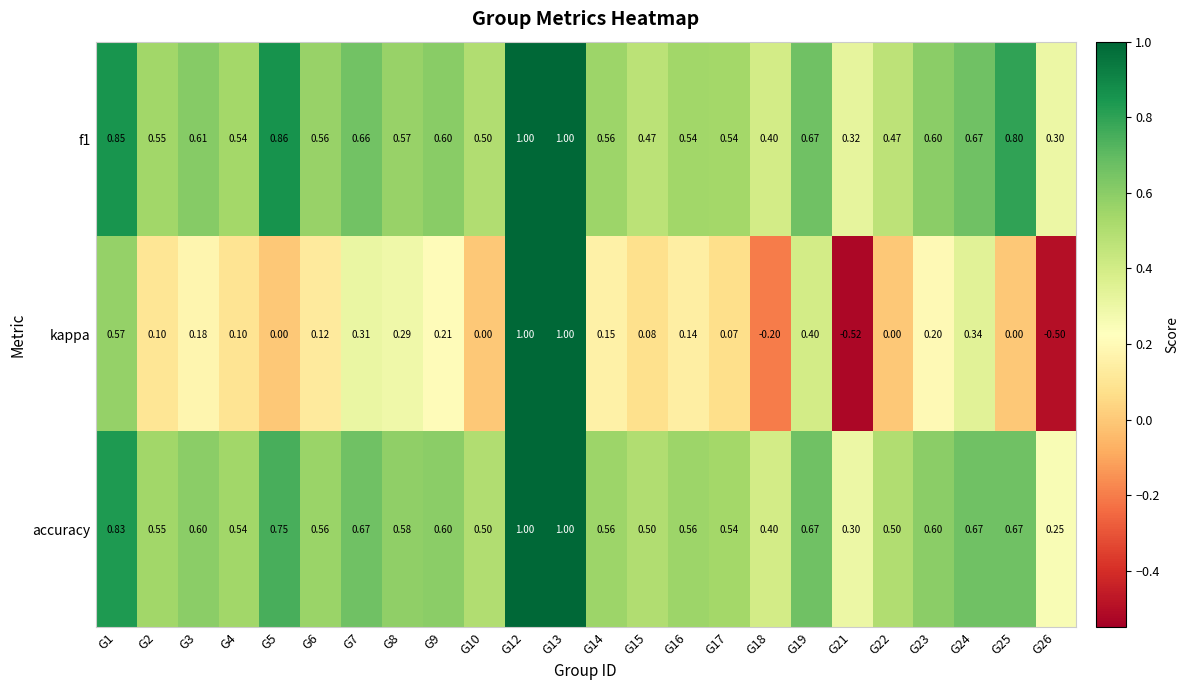

Which series has the widest spread of values?

kappa